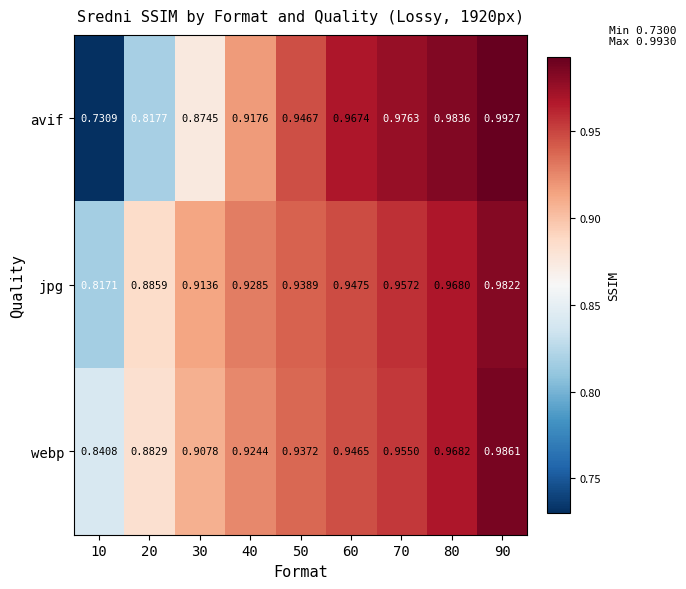

Which series changed the most between 70 and 90?

webp